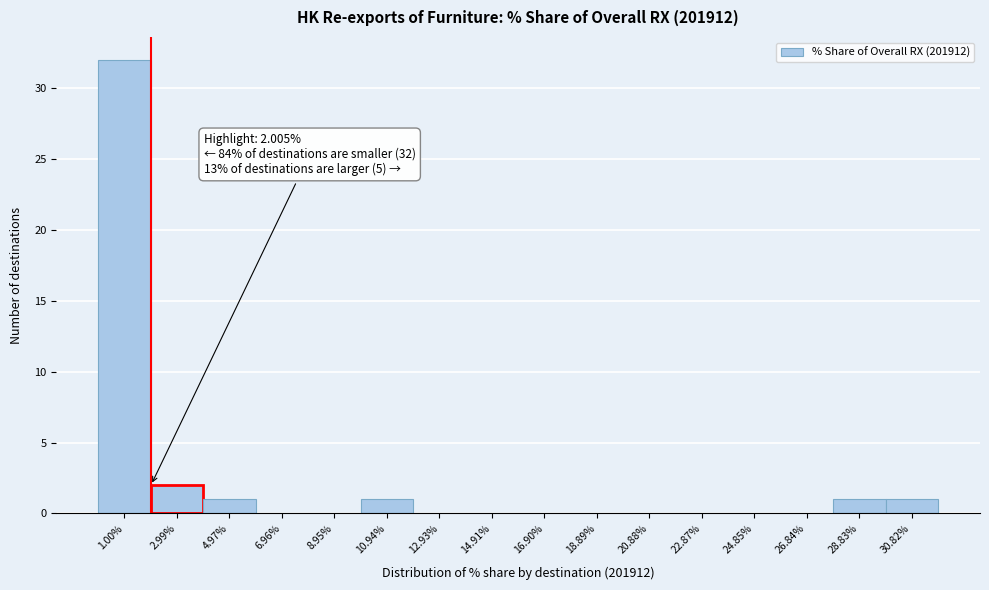

Over which range of the x-axis is the bar tallest?

0.0 to 2.0